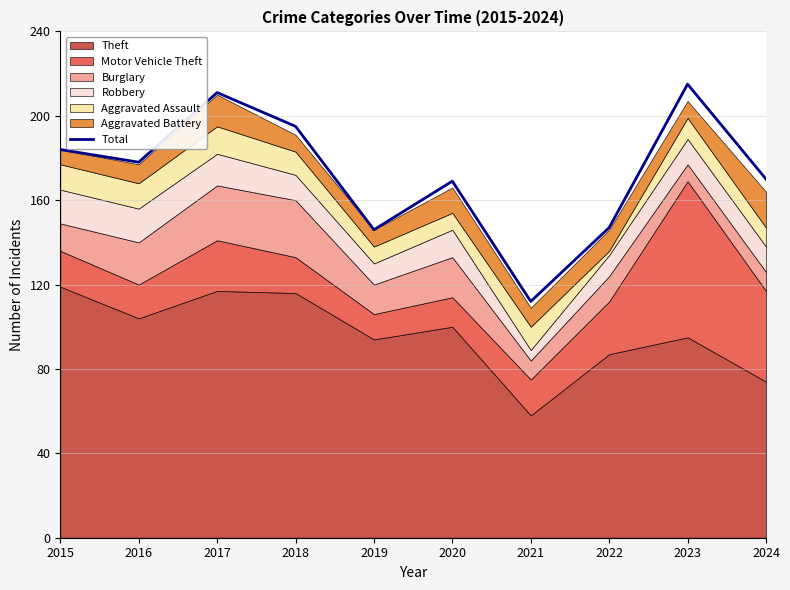

Approximately how many times larger is the value at 2018 compared to 2017?

0.9